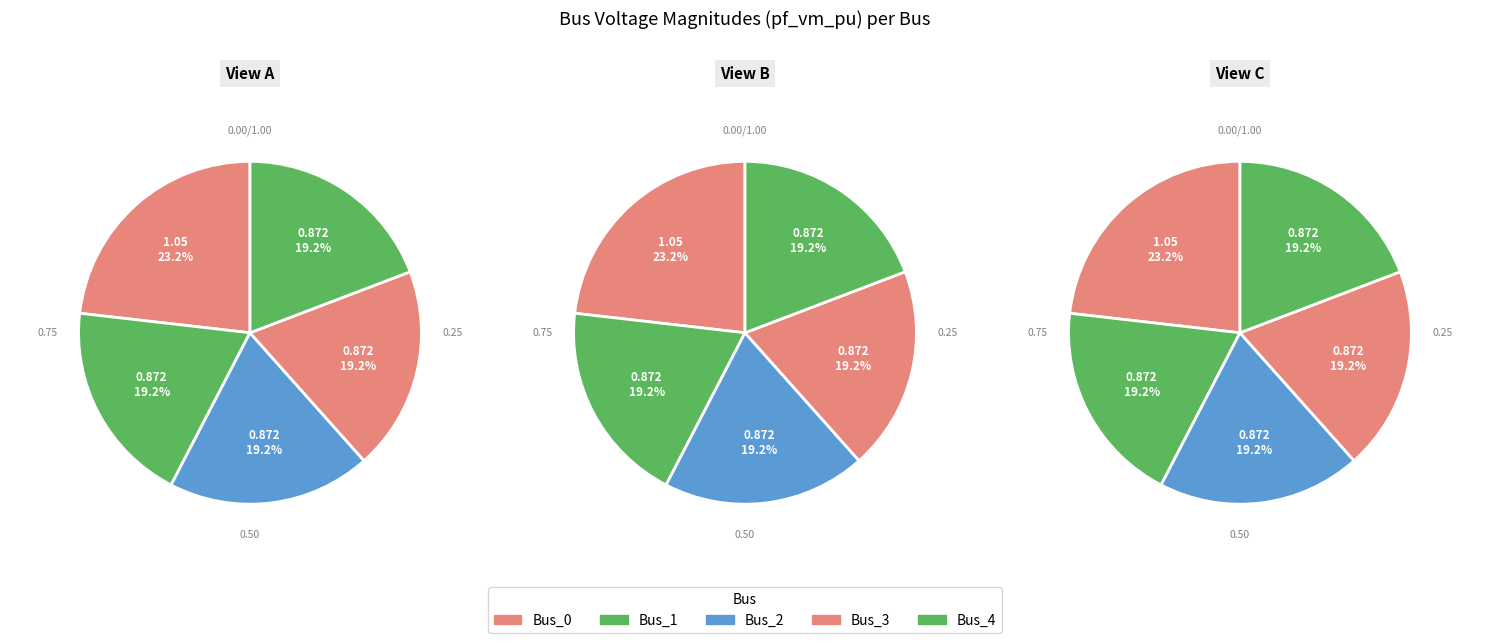

To the nearest percent, what portion does Bus_1 represent?

19%